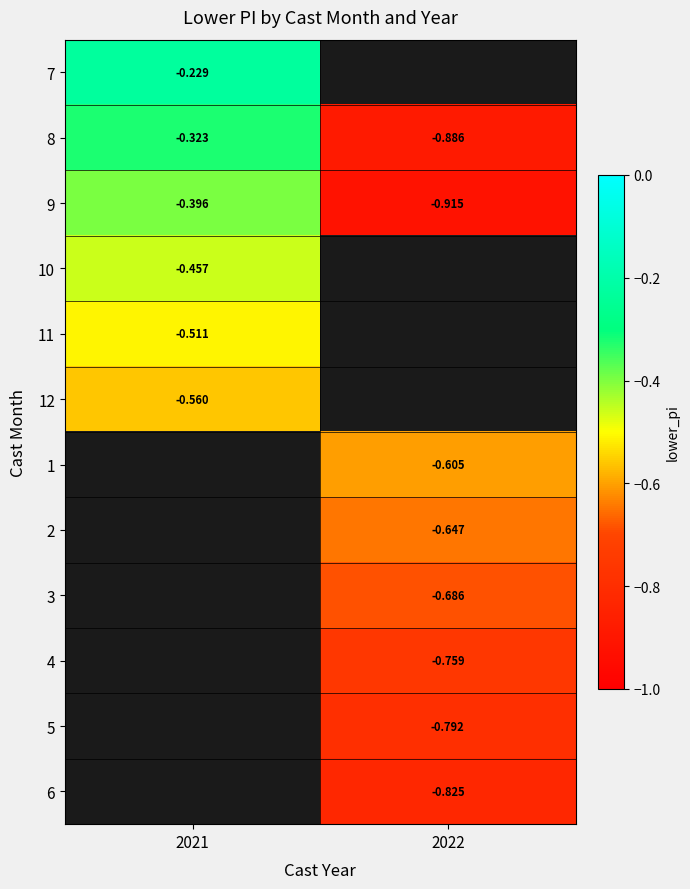

Is the value of 2 at 2022 greater than the value of 1 at 2022?

No